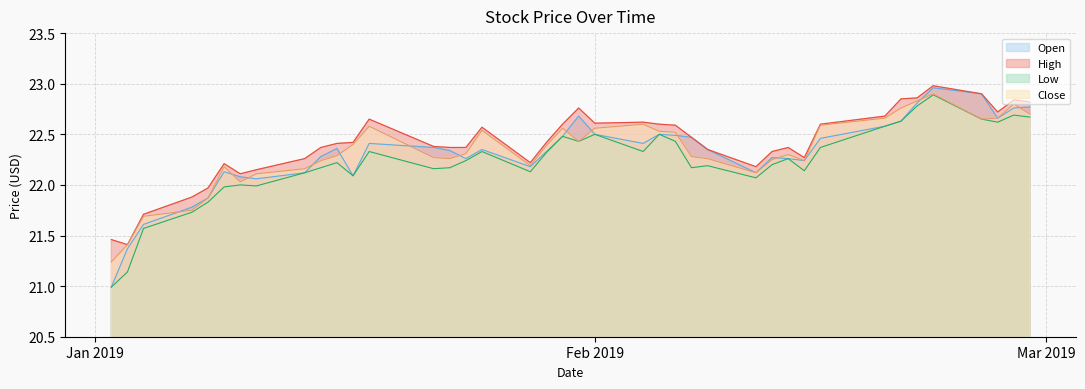

Between 2019-01-07 and 2019-02-07, which series saw the biggest shift?

Open